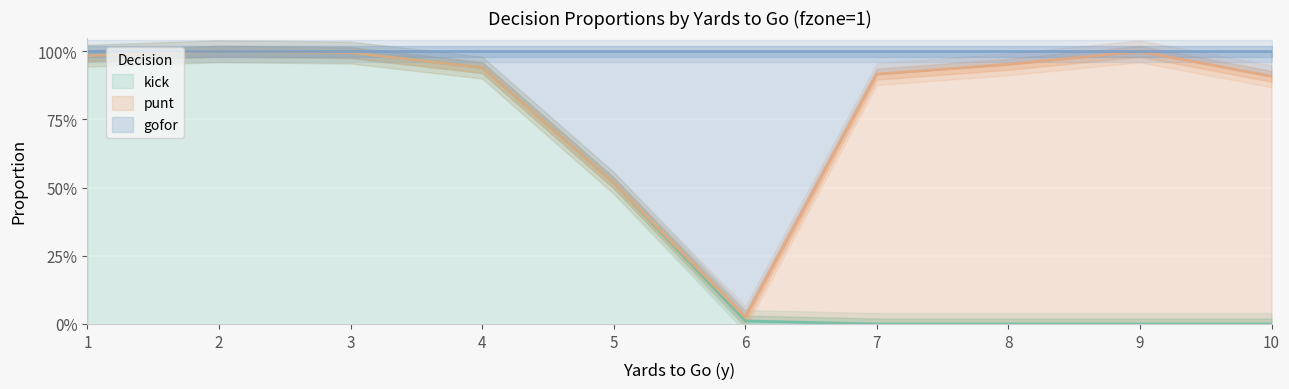

Which series has the widest spread of values?

kick